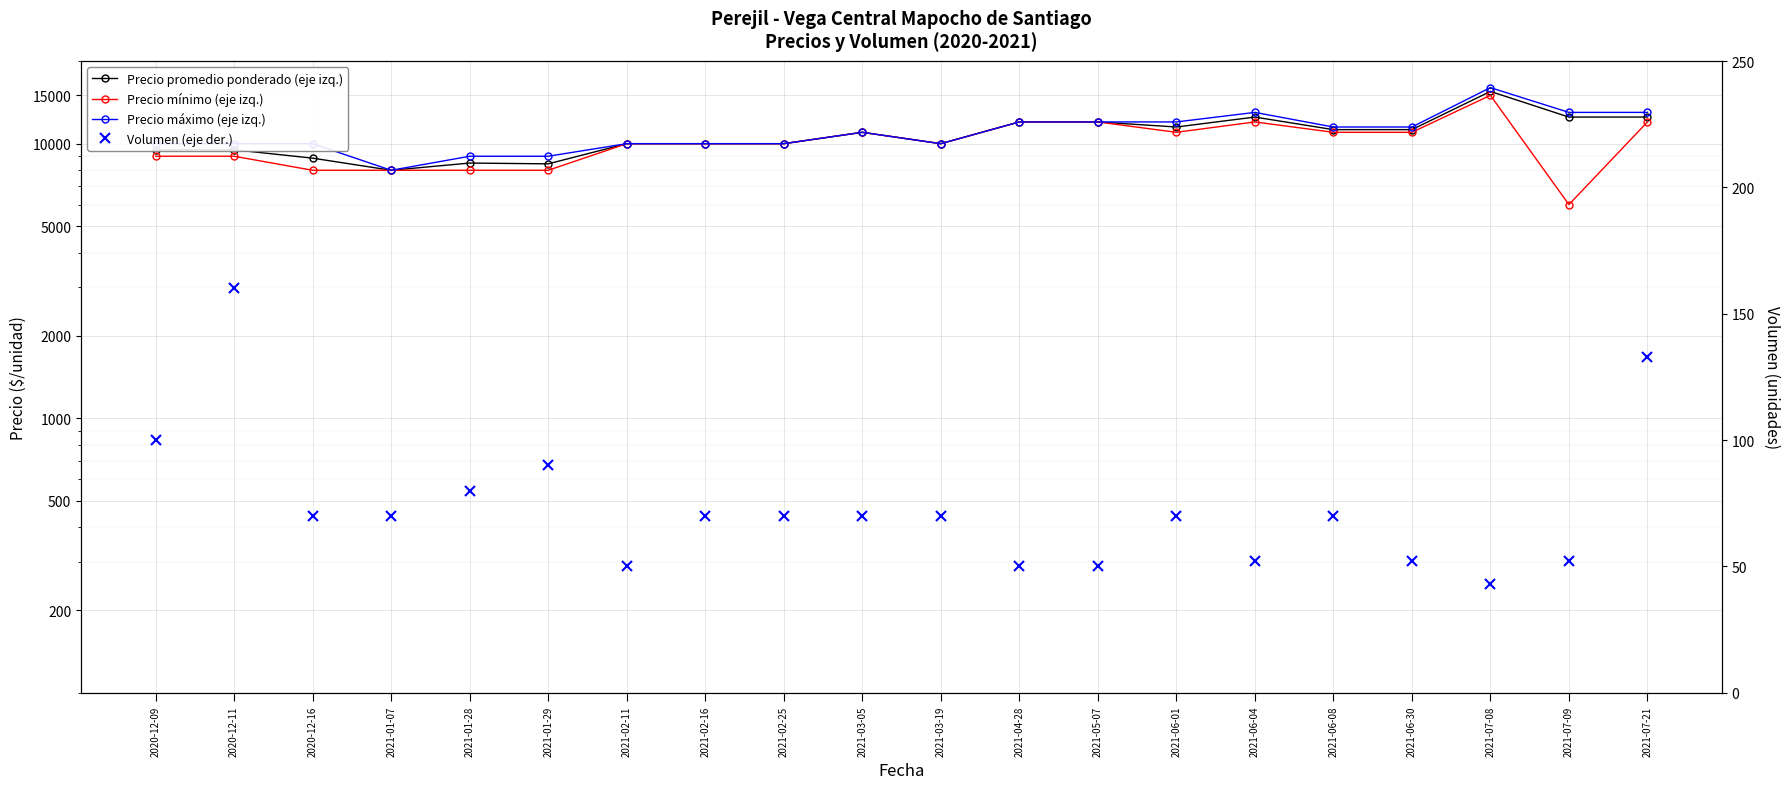

Is it true that Precio mínimo (eje izq.) equals 9000 at 2020-12-11?

True